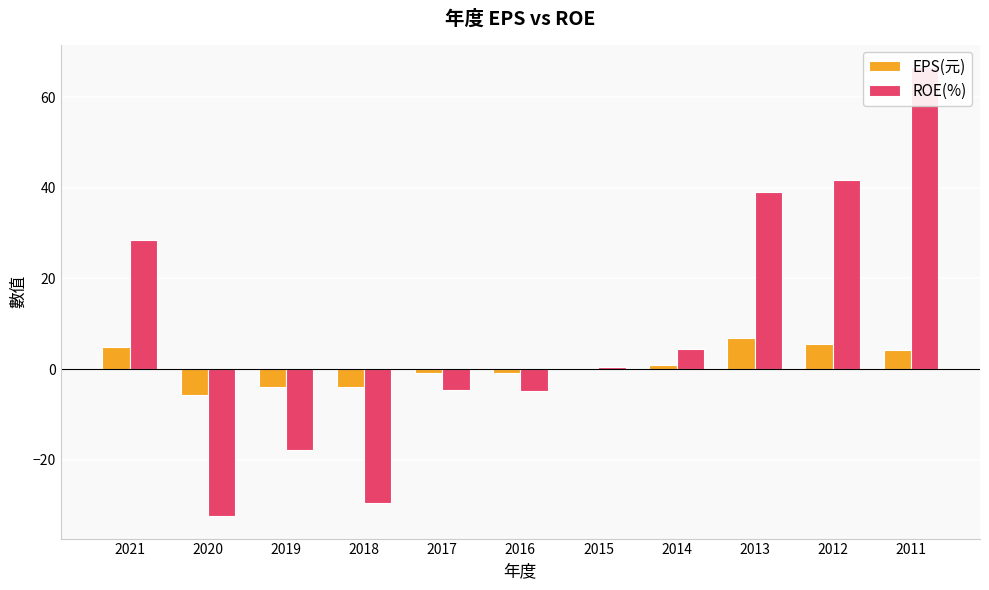

True or false: ROE(%) has a value of -17.8 at 2019.

True